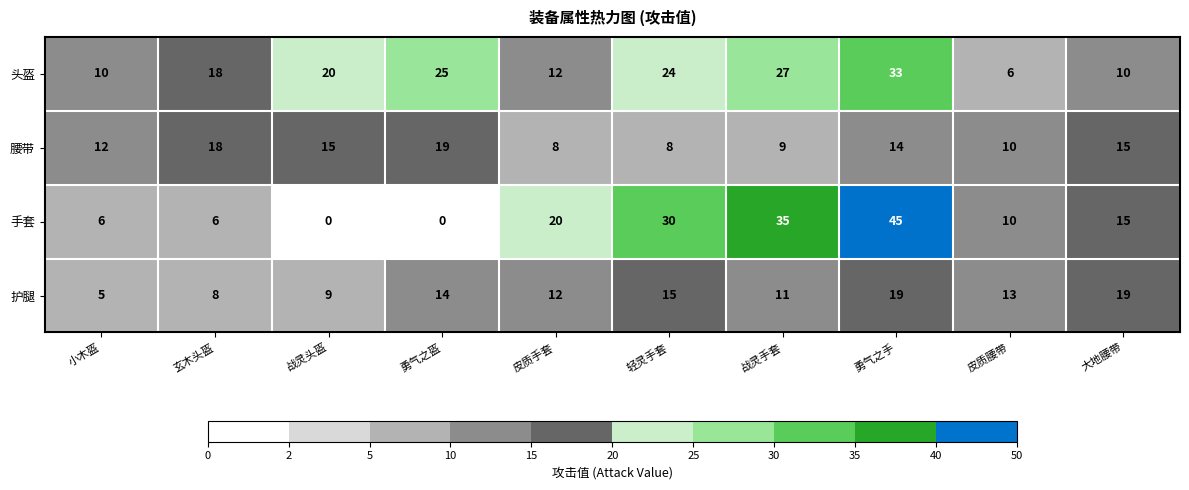

Which series has the largest range (max minus min)?

手套